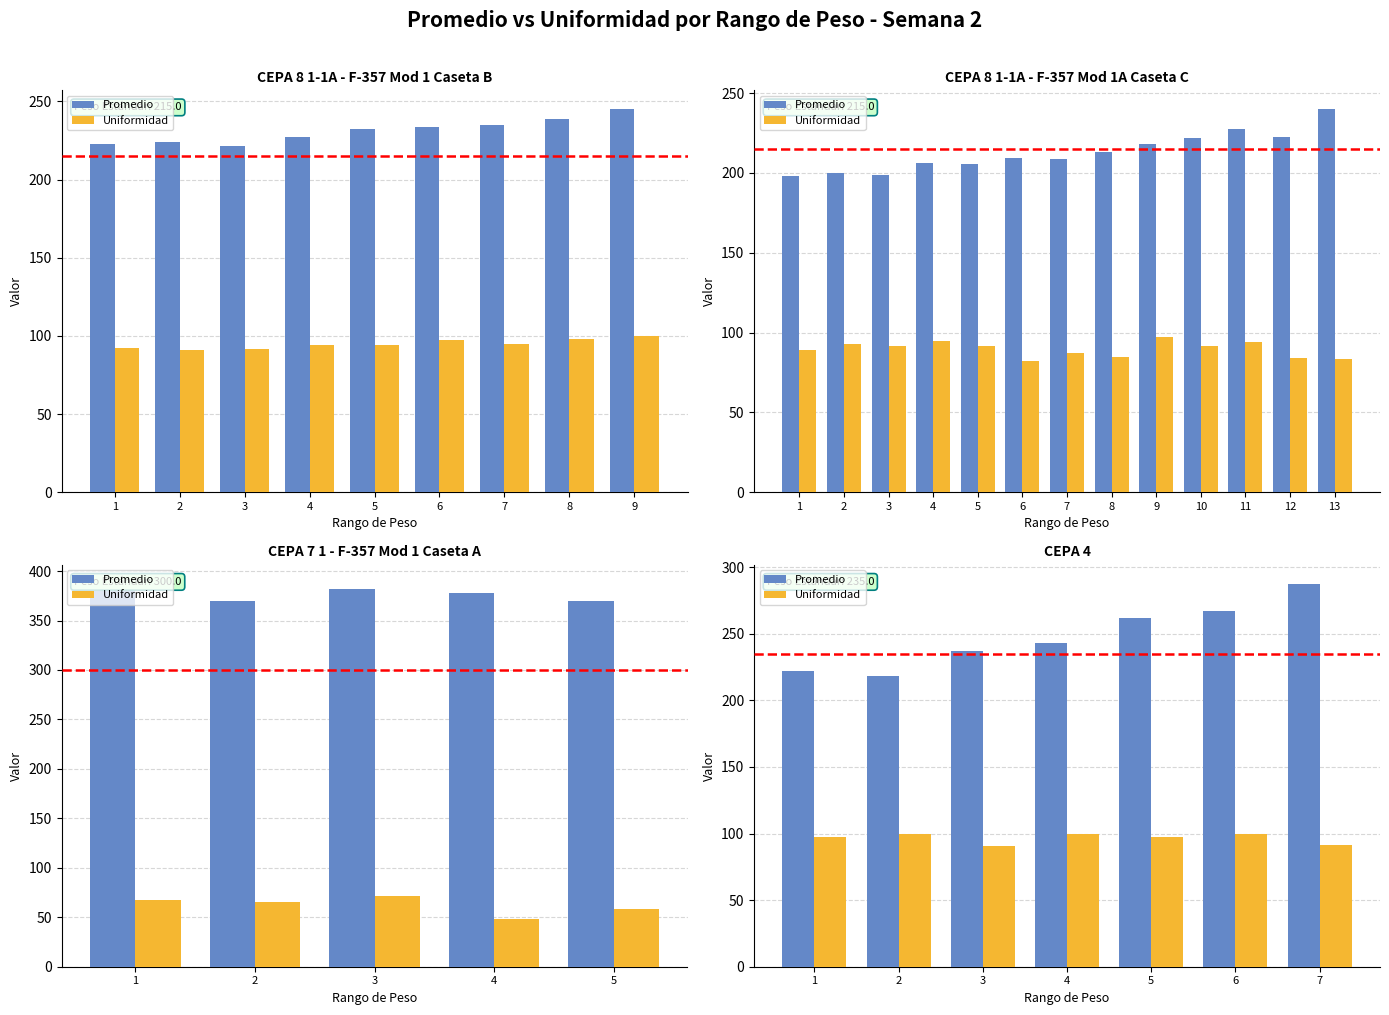

List the series in order of their peak value, highest first.

Promedio, Uniformidad